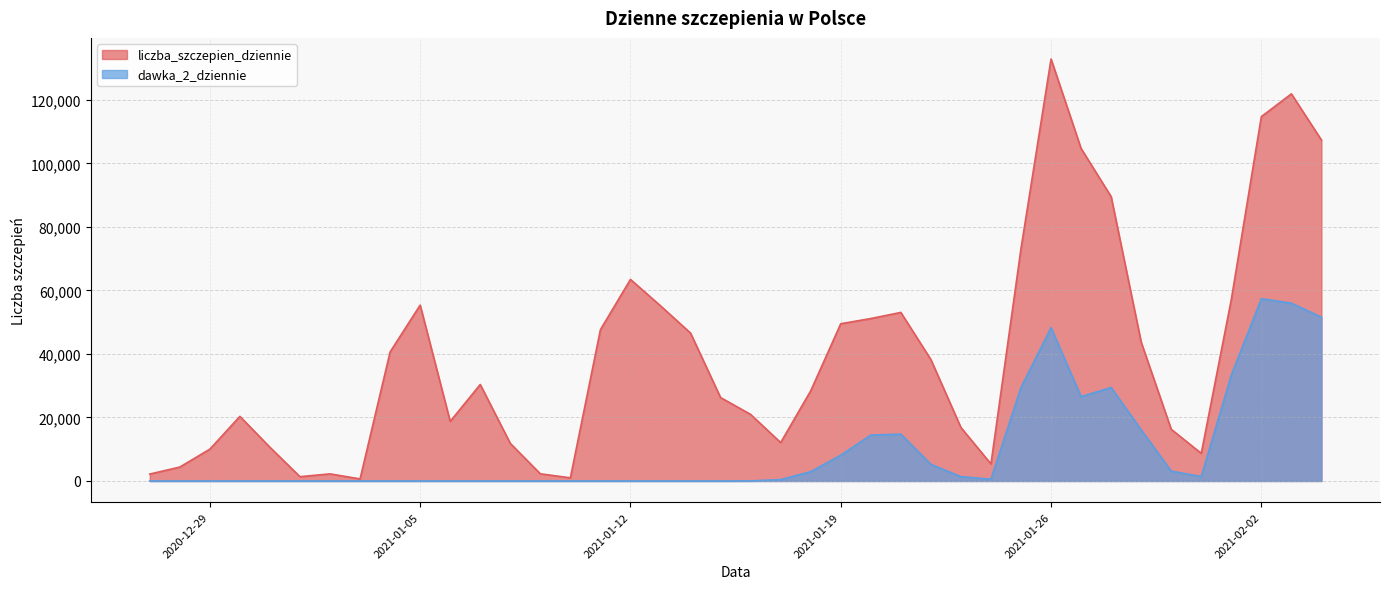

List the series in order of their peak value, lowest first.

dawka_2_dziennie, liczba_szczepien_dziennie